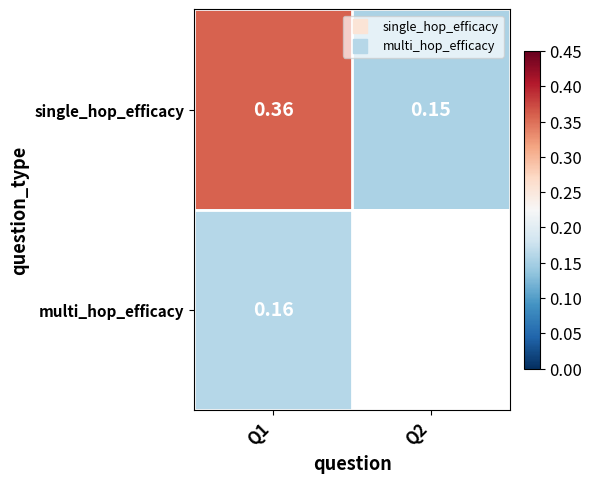

Which series has the largest total across all categories?

single_hop_efficacy